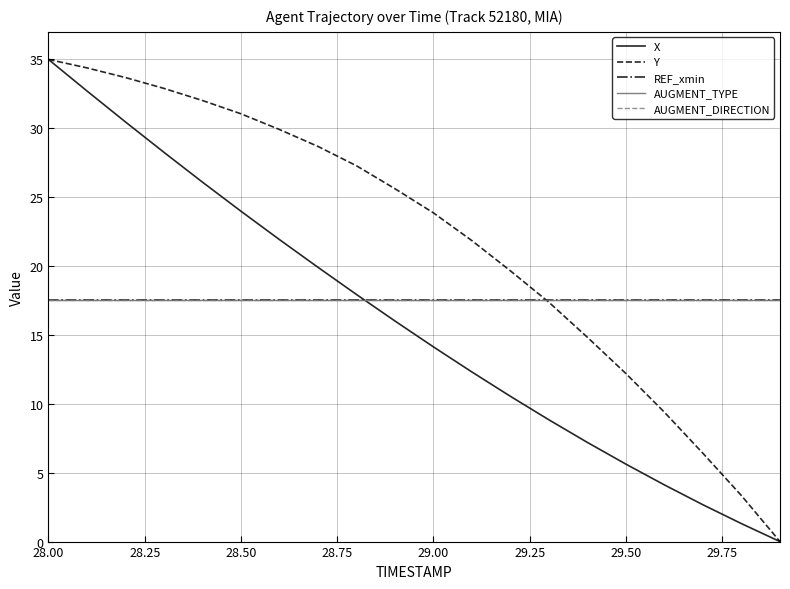

What is the value of the Y point at the 2nd from the left?

34.4